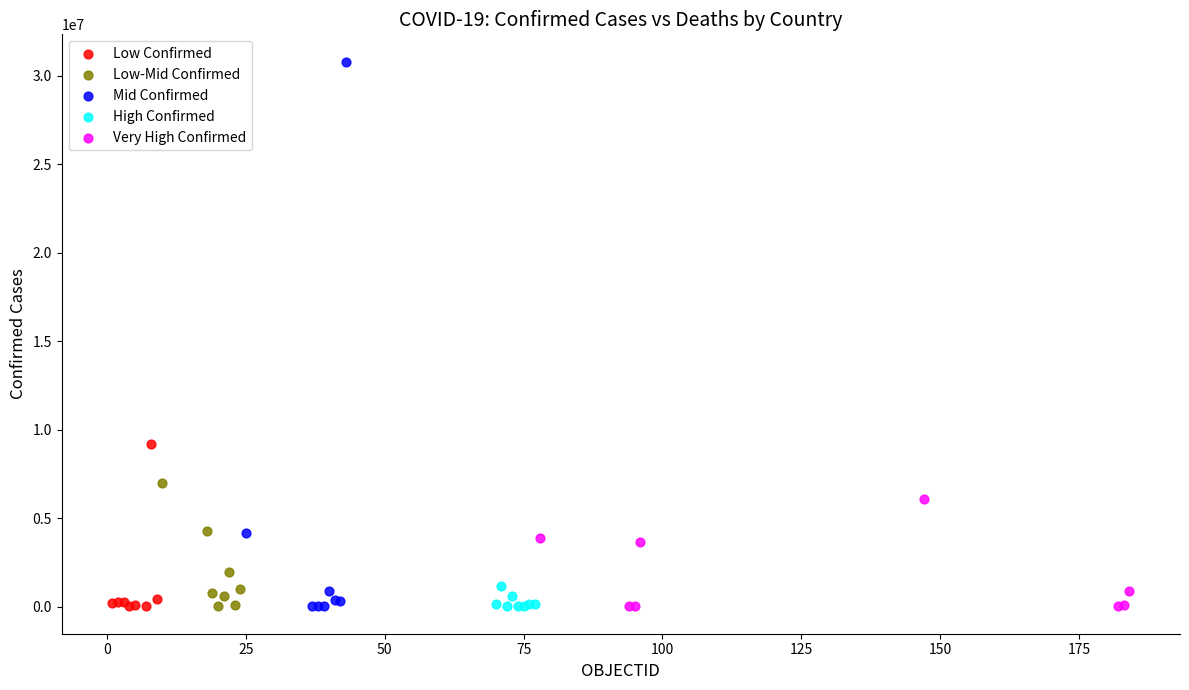

Which series has the widest spread of Y values?

Mid Confirmed